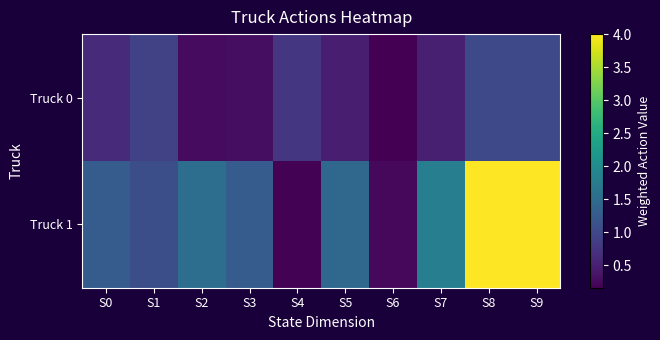

Reading right to left, extract all data points from this chart.

Truck 0: S9=1.0	S8=1.0	S7=0.5	S6=0.2	S5=0.5	S4=0.8	S3=0.3	S2=0.3	S1=0.9	S0=0.6
Truck 1: S9=4.0	S8=4.0	S7=1.8	S6=0.2	S5=1.4	S4=0.2	S3=1.3	S2=1.5	S1=1.1	S0=1.3